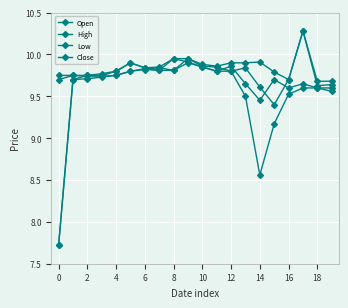

How many lines are shown in the chart?

4